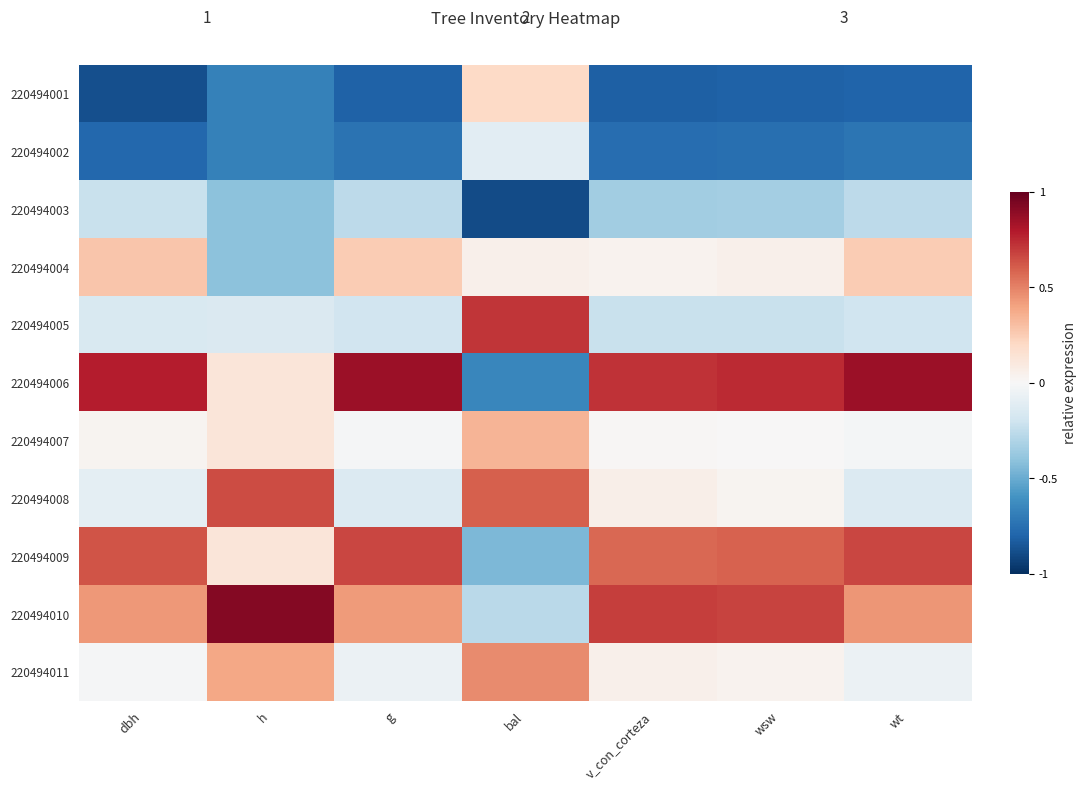

Which has a higher value, bal or wt?

bal